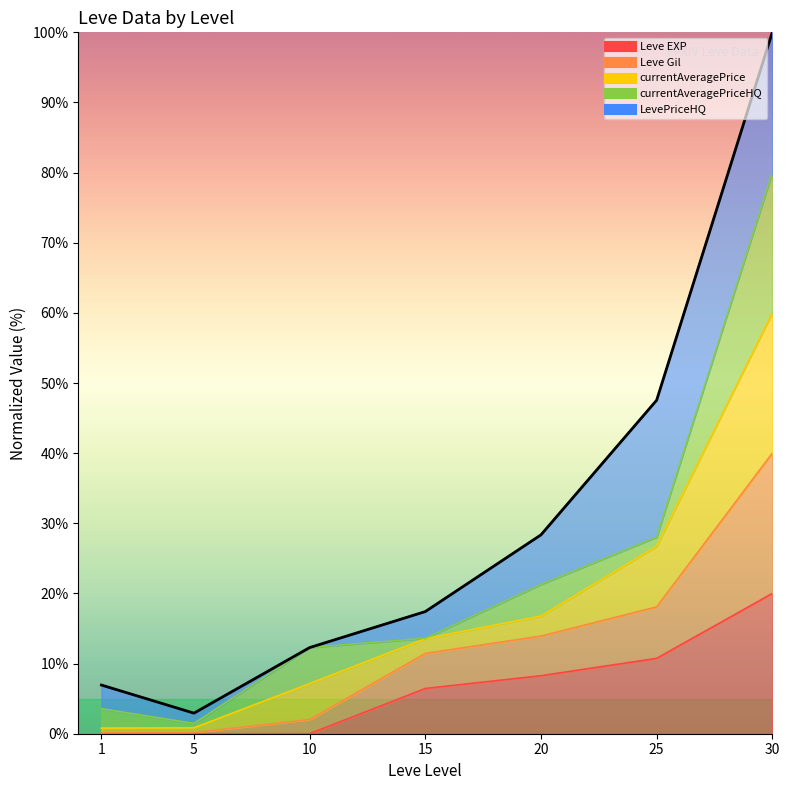

Is it true that the value at 25 is 84.8?

False